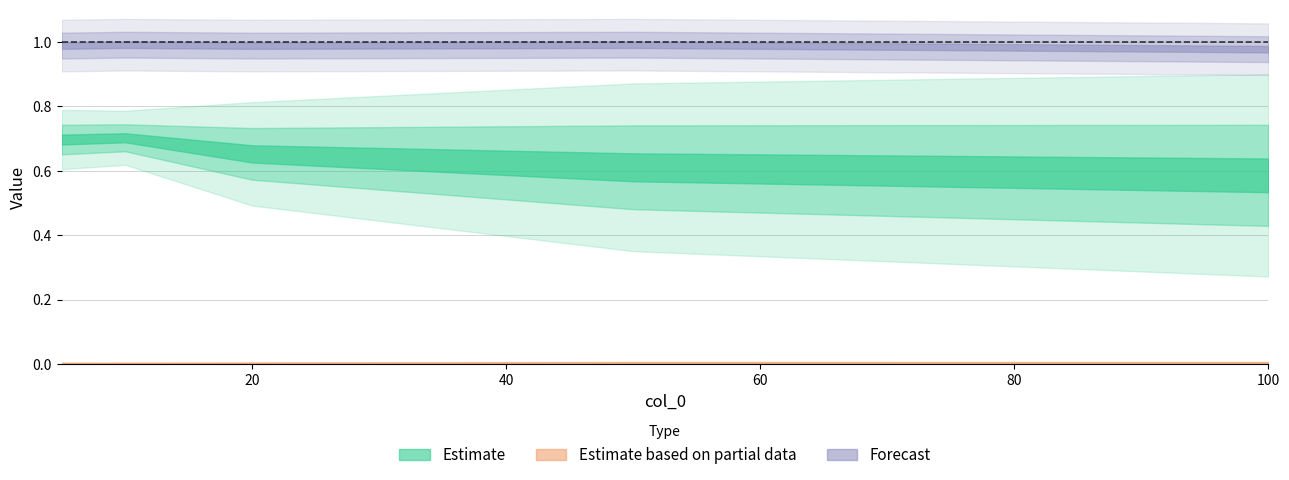

At which category is the sum across all series the highest?

100